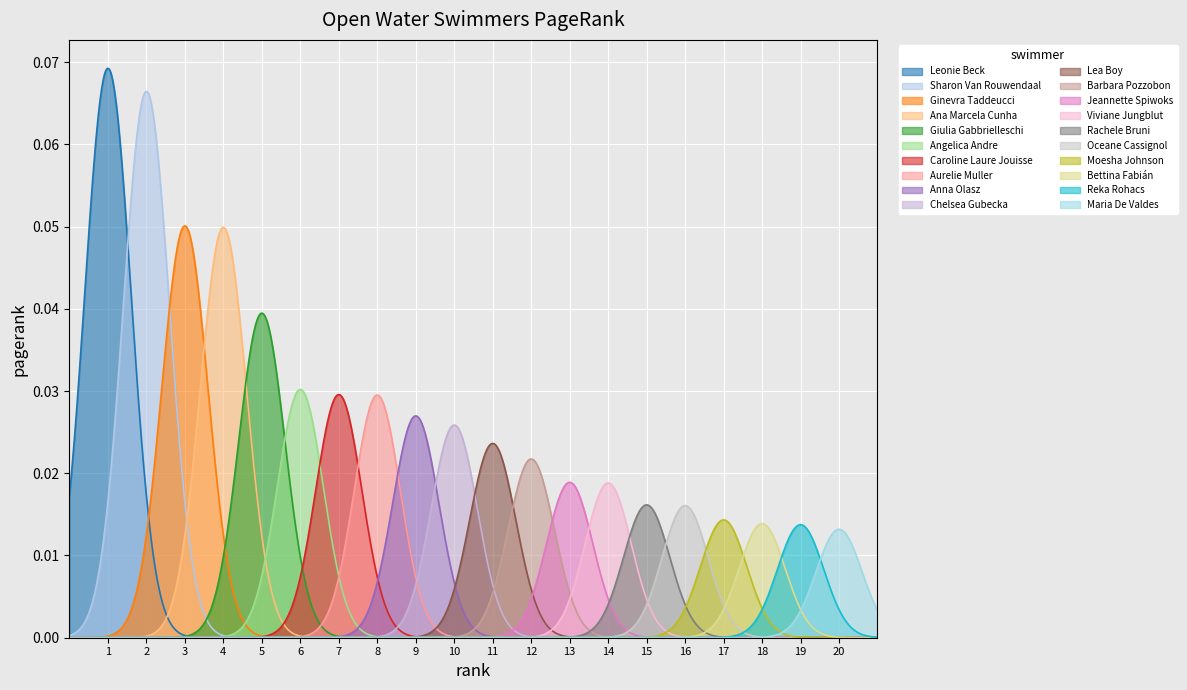

Reading left to right, what are all the values shown in this chart?

0.1	0.1	0.1	0.0	0.0	0.0	0.0	0.0	0.0	0.0	0.0	0.0	0.0	0.0	0.0	0.0	0.0	0.0	0.0	0.0